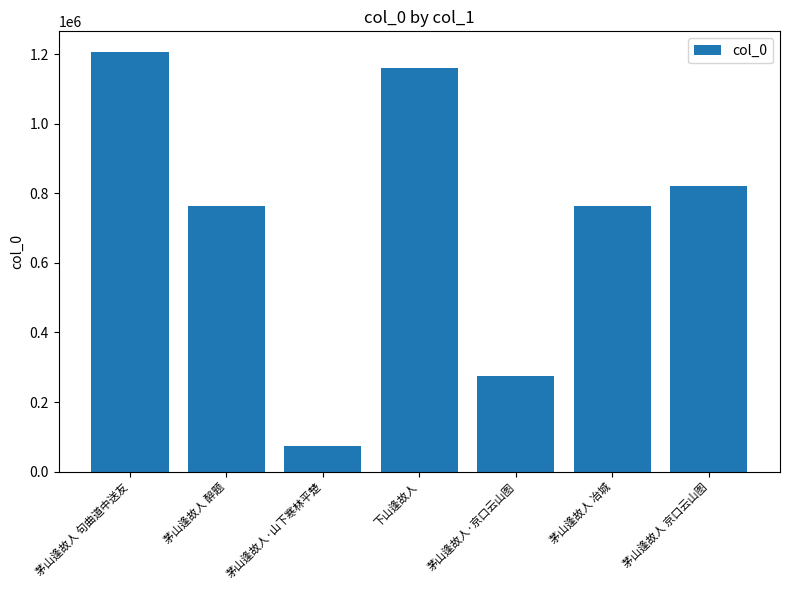

What is the change in value from 茅山逢故人 醉题 to 茅山逢故人·山下寒林平楚?

-689616